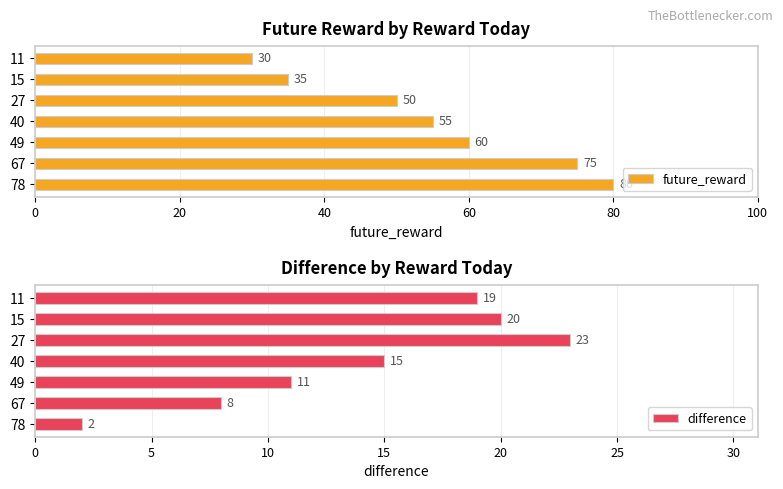

Which category has the lowest value in the future_reward series?

11